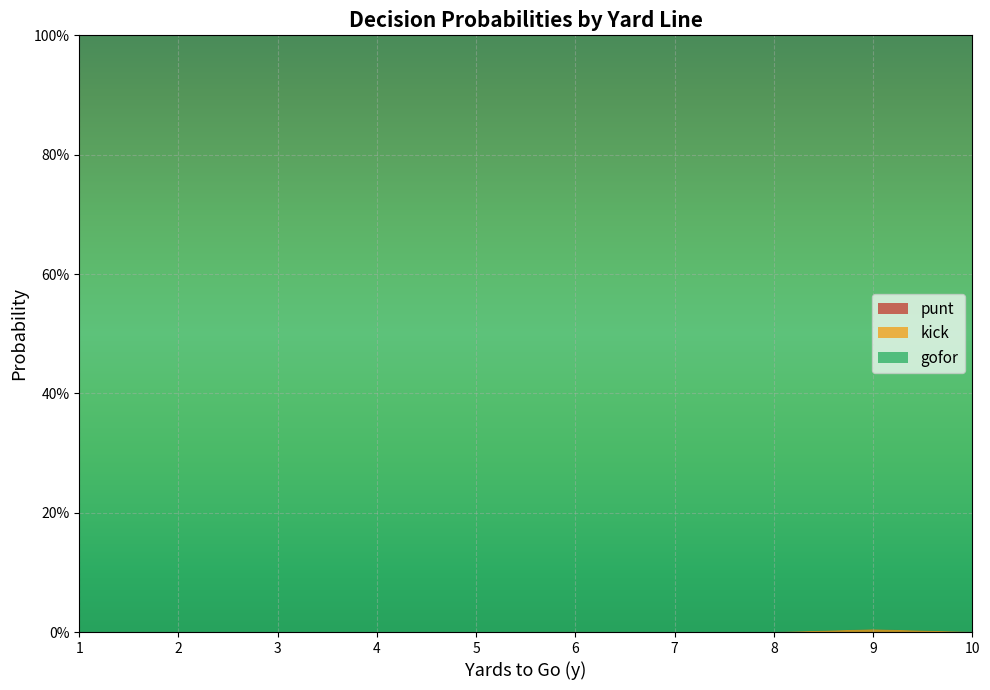

Reading left to right, transcribe all the data shown in this chart.

punt: 0.0	0.0	0.0	0.0	0.0	0.0	0.0	0.0	0.0	0.0	0.0	0.0	0.0	0.0	0.0	0.0	0.0	0.0	0.0	0.0	0.0	0.0	0.0	0.0	0.0	0.0	0.0	0.0	0.0	0.0	0.0	0.0	0.0	0.0	0.0	0.0	0.0	0.0	0.0	0.0
kick: 0.0	0.0	0.0	0.0	0.0	0.0	0.0	0.0	0.0	0.0	0.0	0.0	0.0	0.0	0.0	0.0	0.0	0.0	0.0	0.0	0.0	0.0	0.0	0.0	0.0	0.0	0.0	0.0	0.0	0.0	0.0	0.0	0.0	0.0	0.0	0.0	0.0	0.0	0.0	0.0
gofor: 1.0	1.0	1.0	1.0	1.0	1.0	1.0	1.0	1.0	1.0	1.0	1.0	1.0	1.0	1.0	1.0	1.0	1.0	1.0	1.0	1.0	1.0	1.0	1.0	1.0	1.0	1.0	1.0	1.0	1.0	1.0	1.0	1.0	1.0	1.0	1.0	1.0	1.0	1.0	1.0